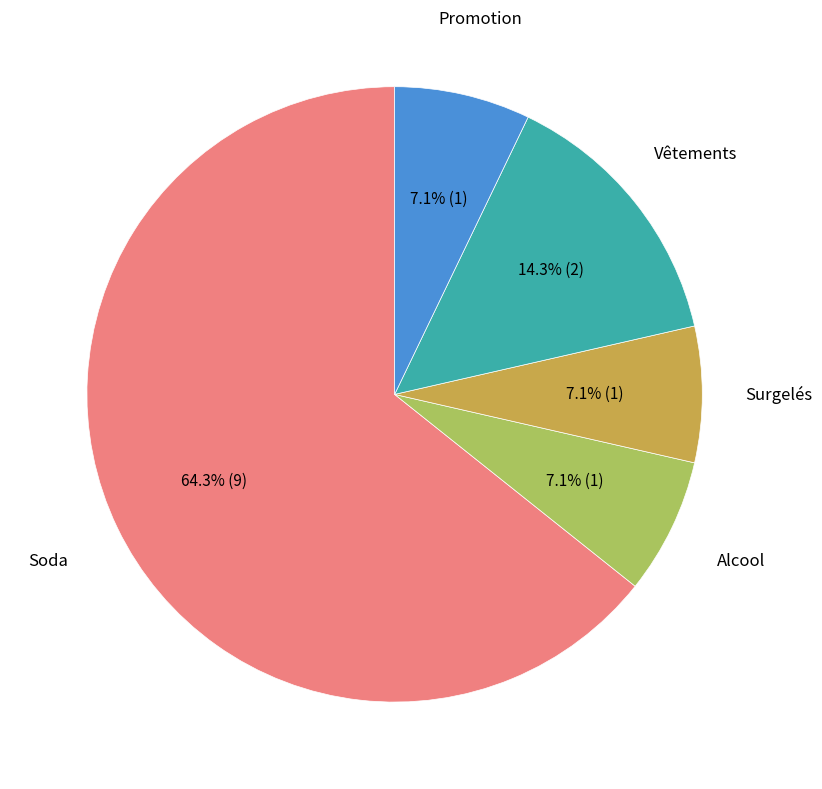

Is there a majority slice in this chart?

Yes